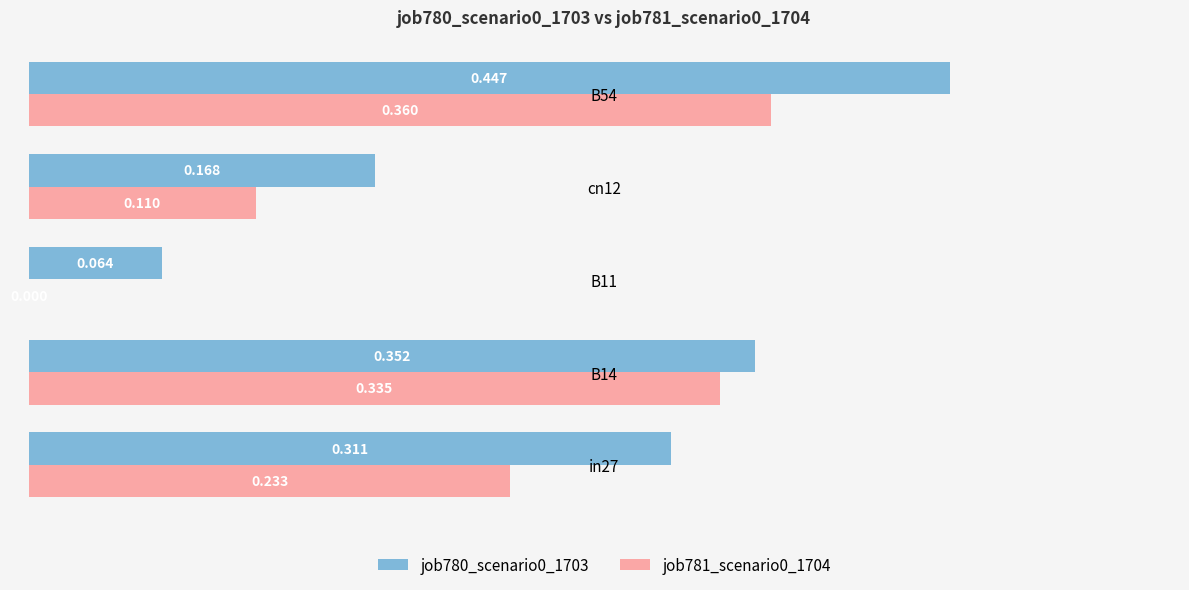

Is the value of job780_scenario0_1703 at in27 greater than the value of job781_scenario0_1704 at B14?

No